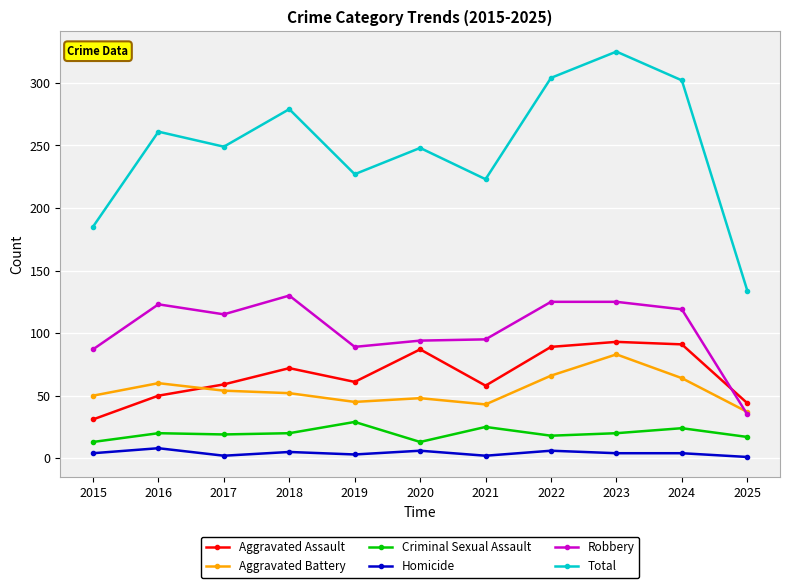

Which series has the largest range (max minus min)?

Total